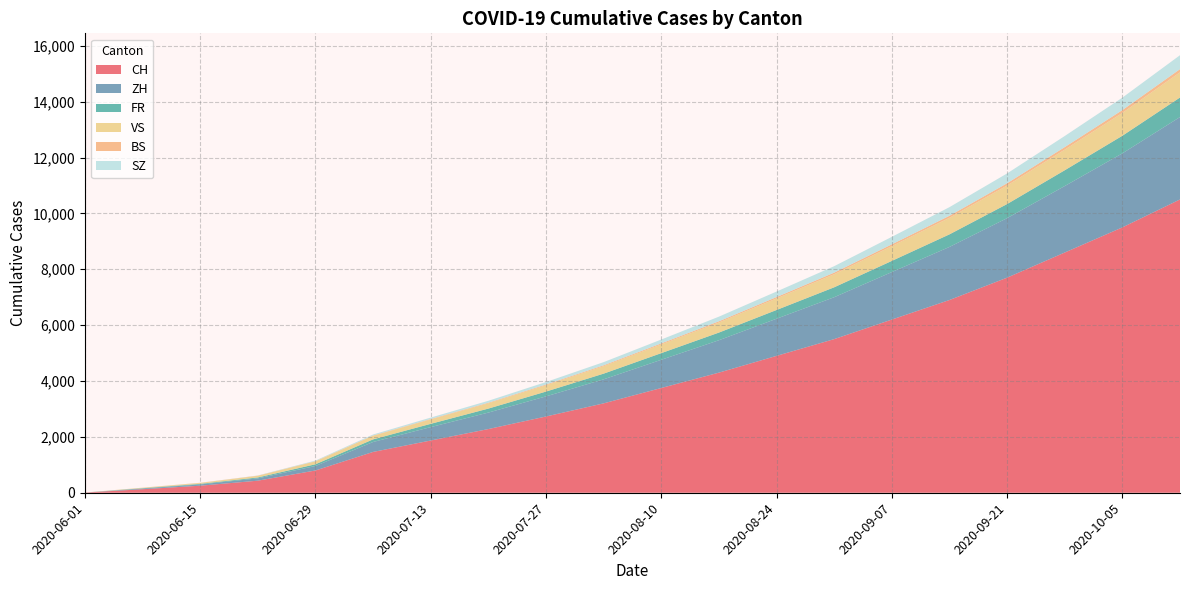

What position from the right is 2020-10-12?

1